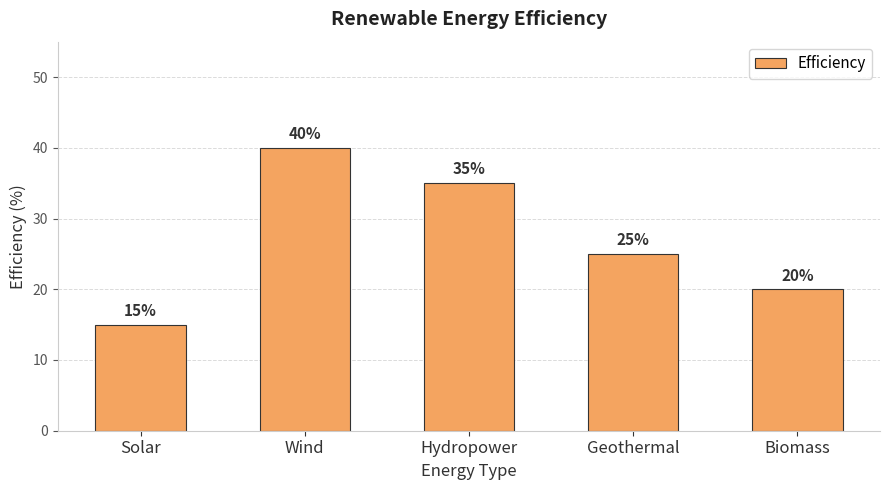

Reading right to left, transcribe all the data shown in this chart.

20	25	35	40	15